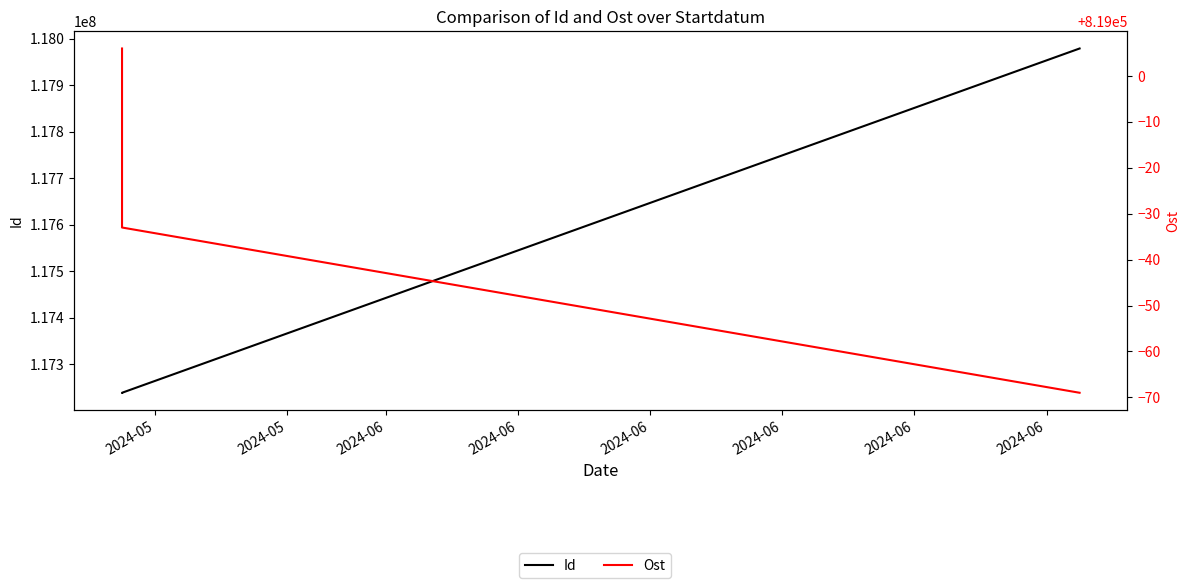

Does the chart display data point markers on the line(s)?

No